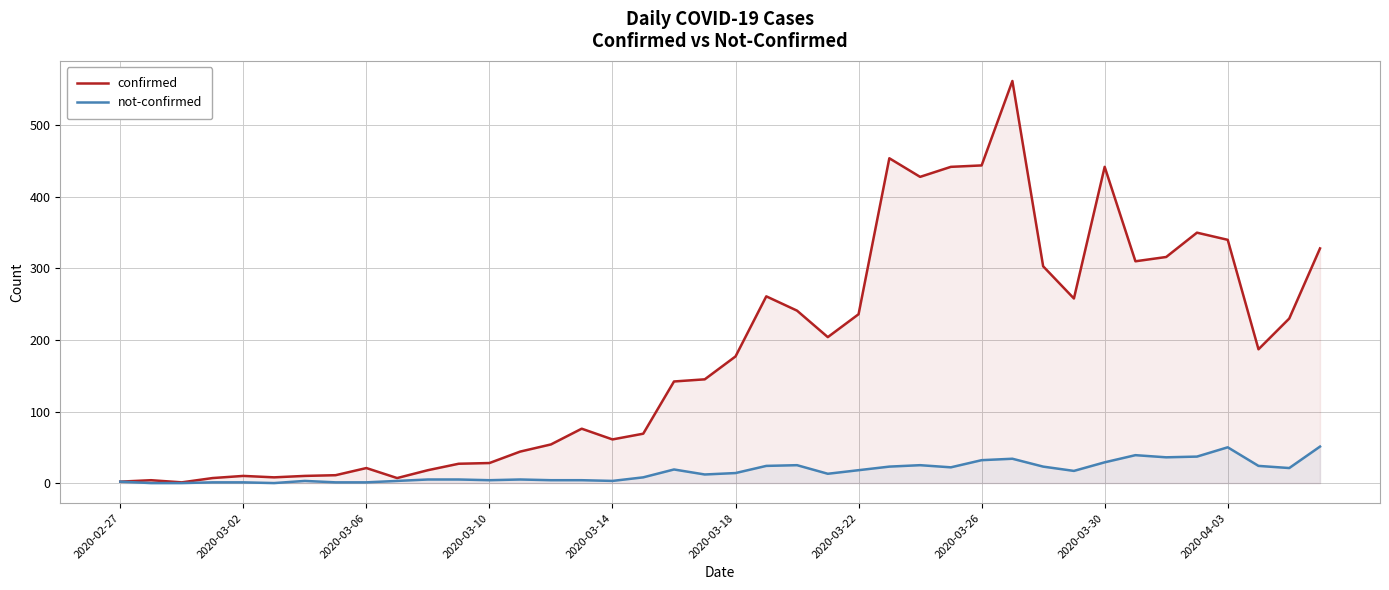

Is it true that confirmed equals 303 at 30?

True